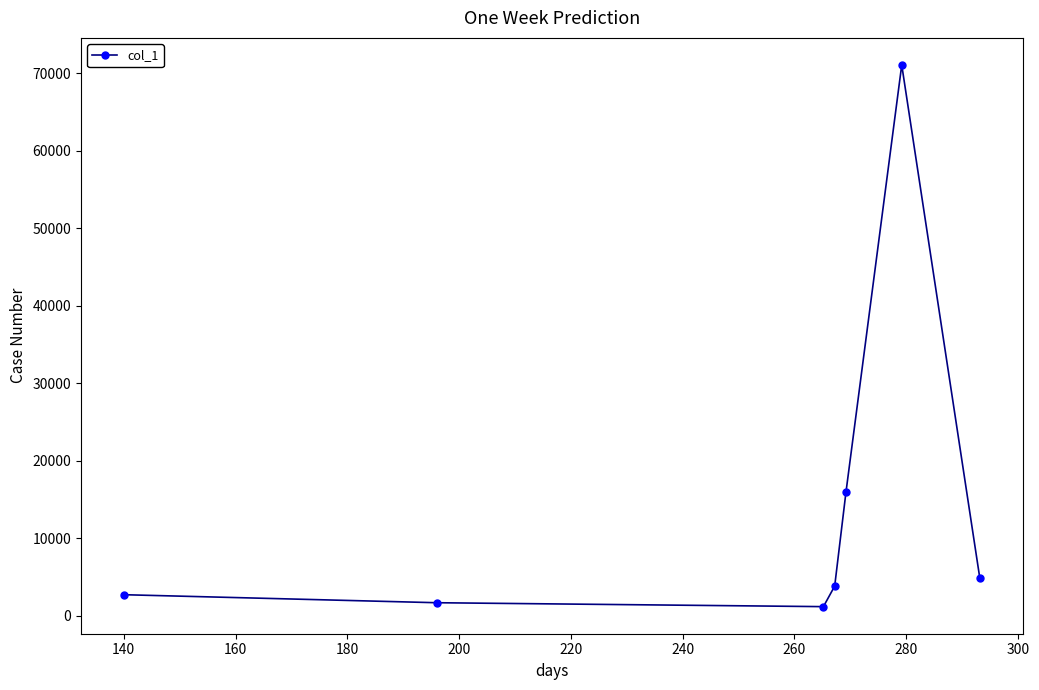

What is the sum of all values?

101151.9